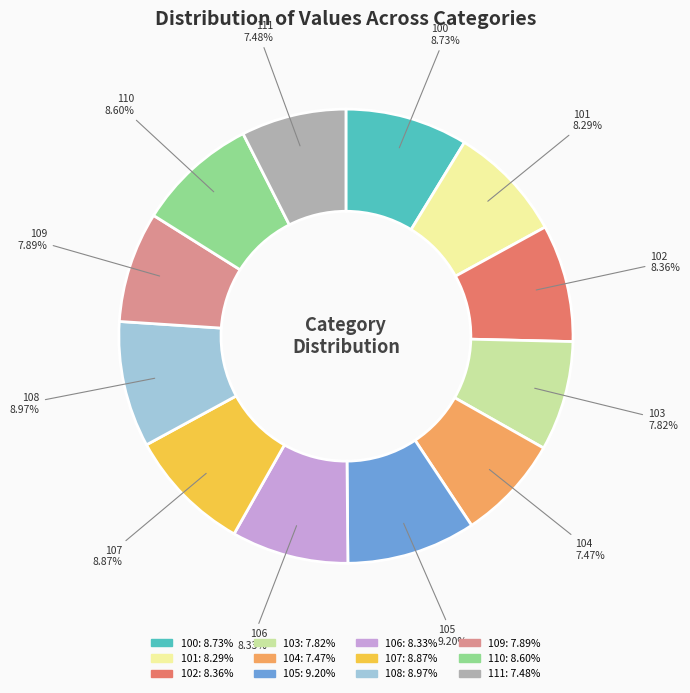

Combined, what portion of the pie is 102 and 100?

17.1%